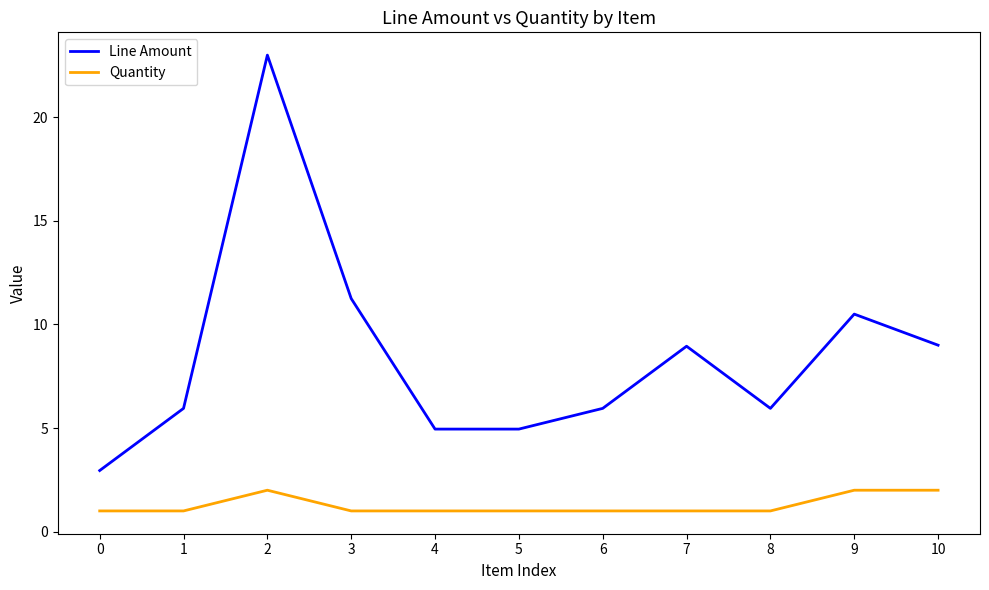

Rank the series by their average value, from highest to lowest.

Line Amount, Quantity